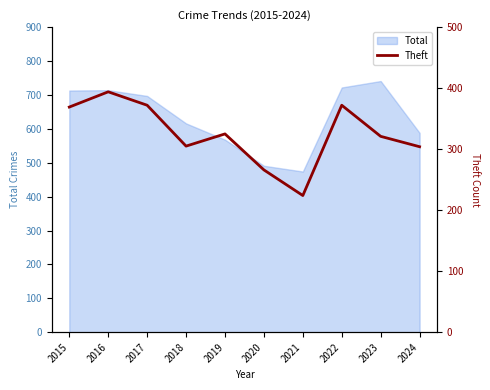

True or false: Total has a value of 271 at 2017.

False